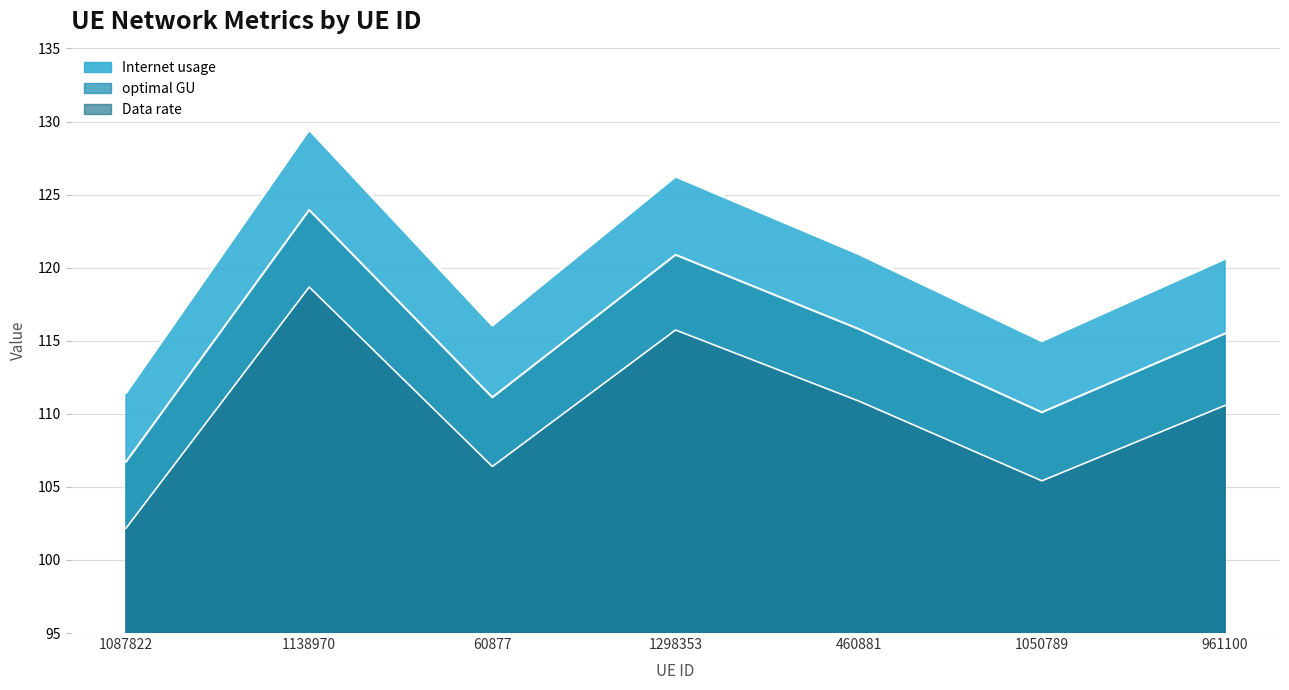

True or false: Internet usage and optimal GU cross at least once.

False